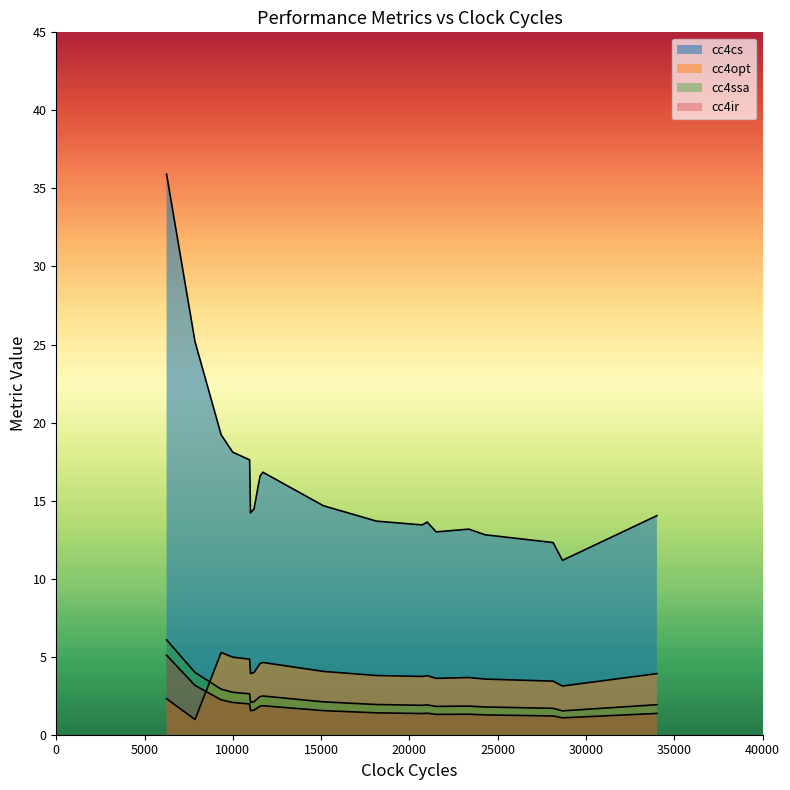

True or false: cc4opt and cc4cs intersect in this chart.

False